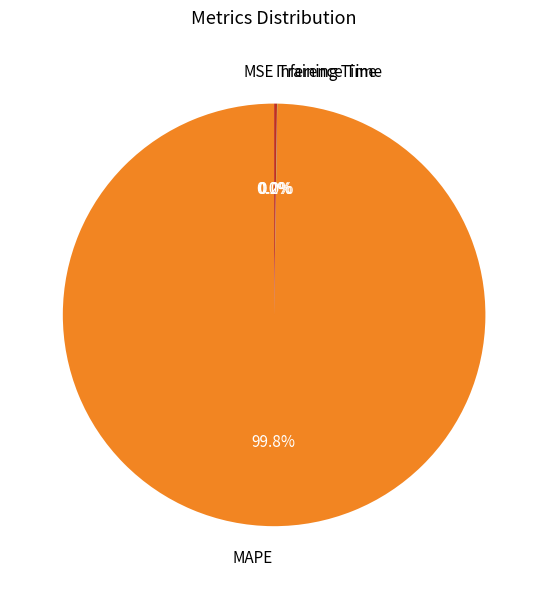

Does any single category account for the majority?

Yes